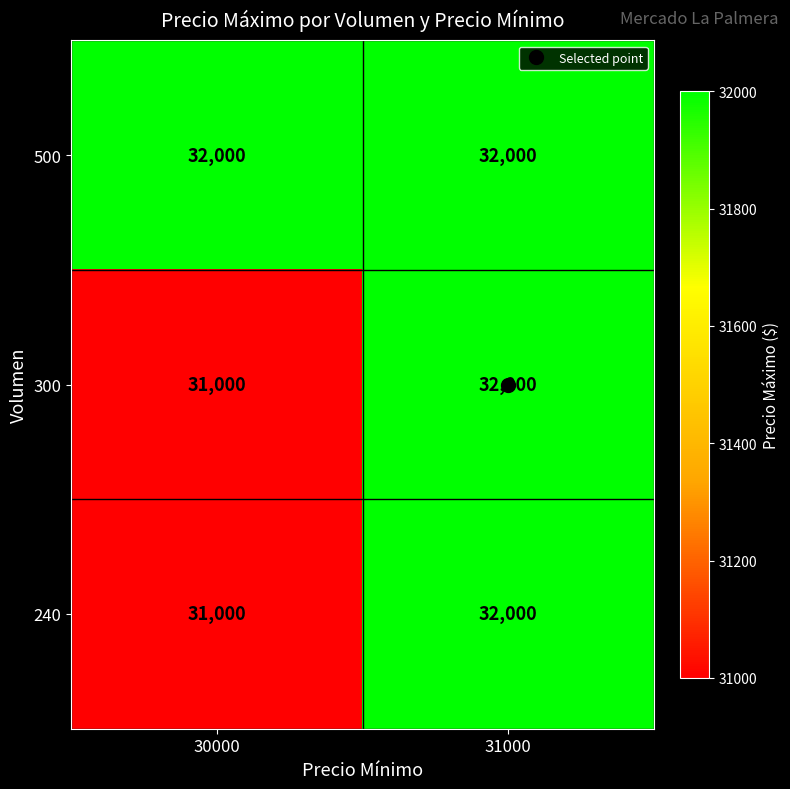

What is the total value across all series at 31000?

96000